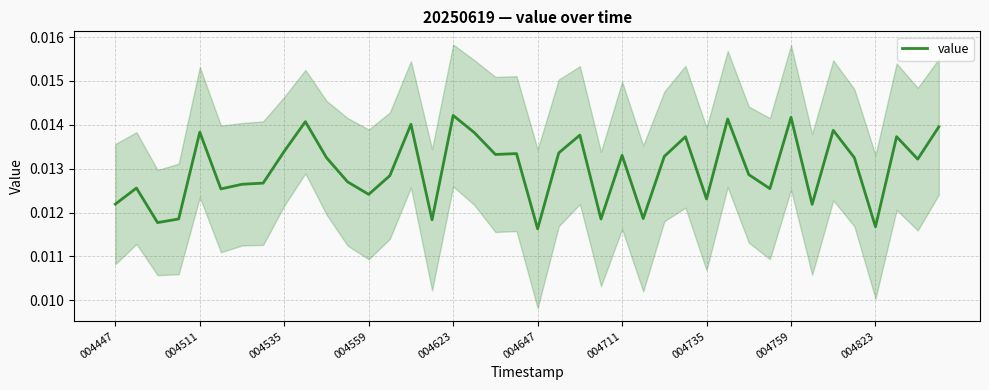

How many interior local peaks (higher than both neighbors) does the data have?

13